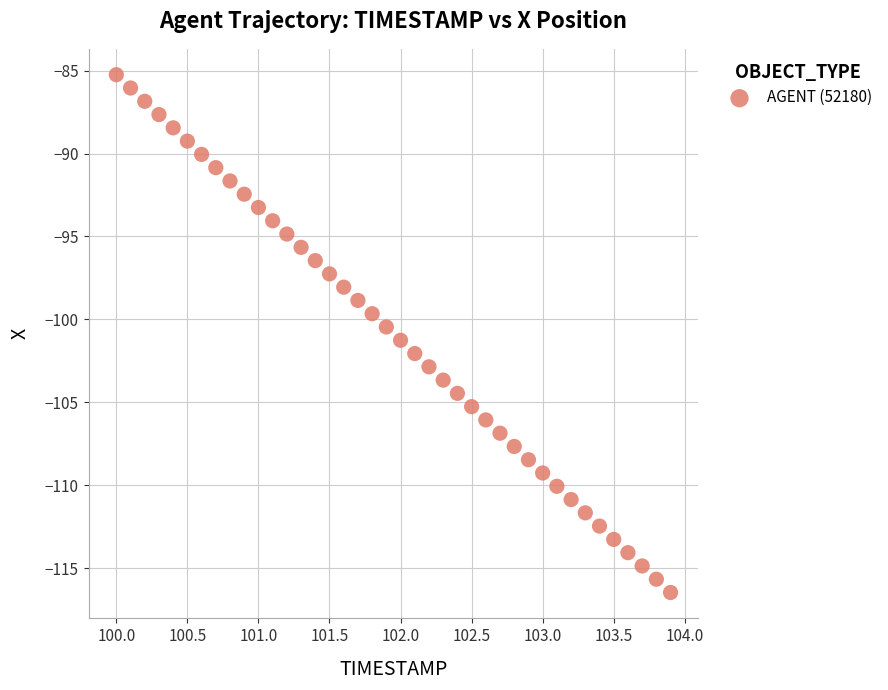

What is the range of Y values (max minus min)?

31.2